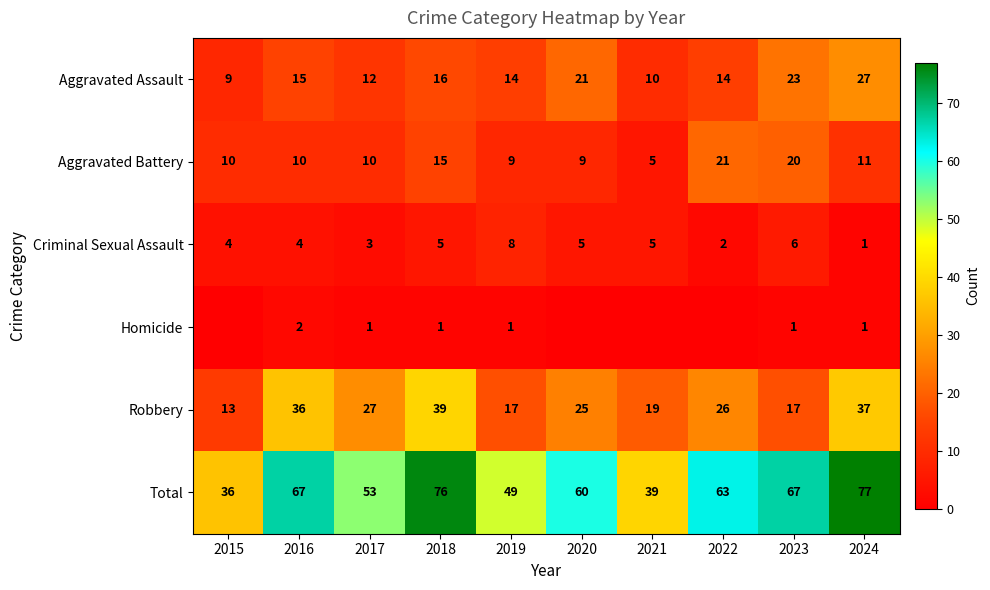

What is the difference between the Robbery values at 2015 and 2016?

23